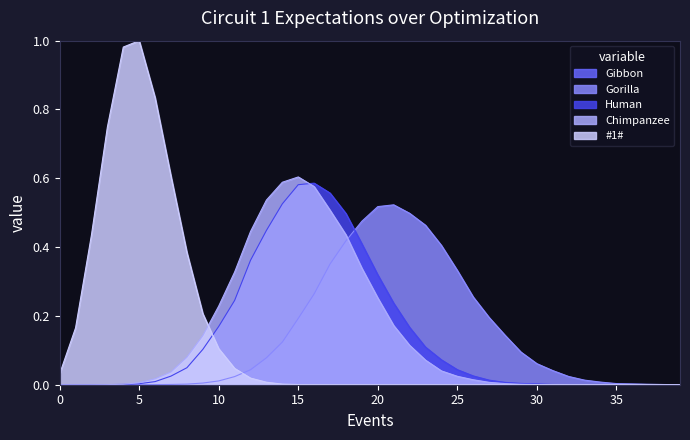

What is the approximate value of Gorilla at 29?

0.1